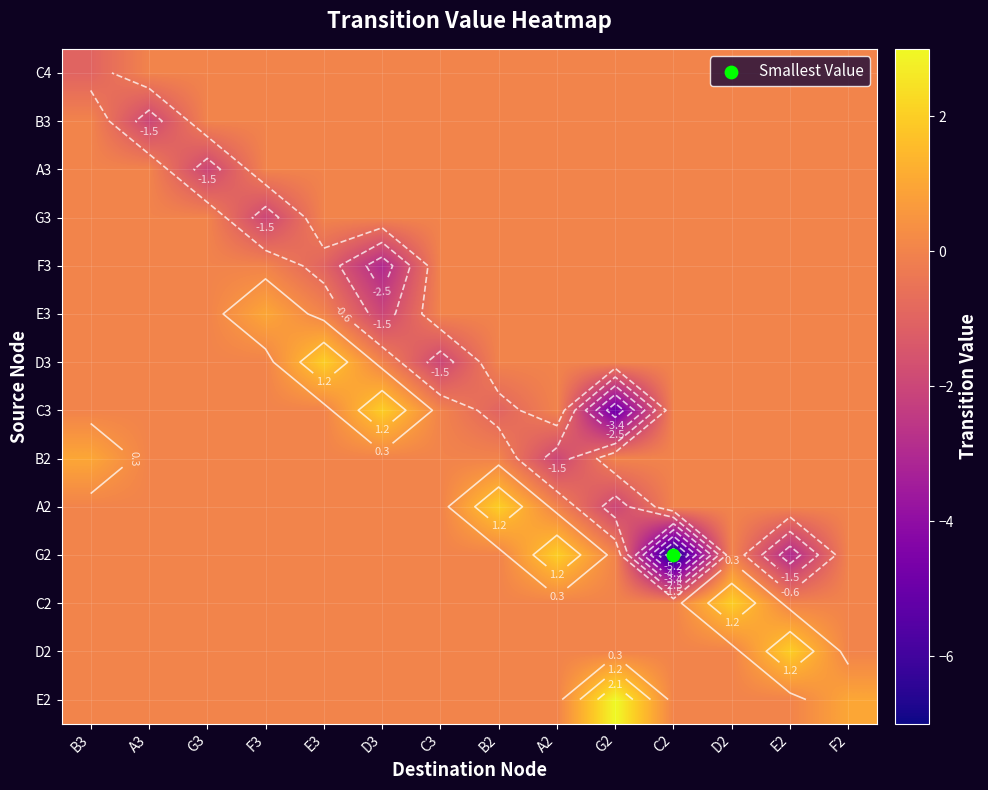

Count the B3 values in the range 0 to 1.

13